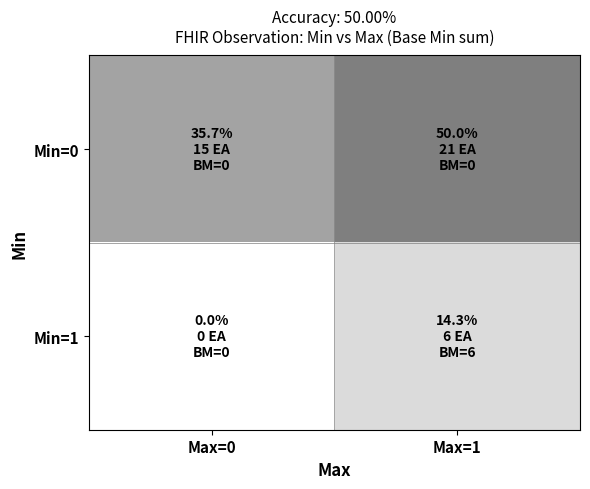

What is the total value across all series at Max=1?

64.3